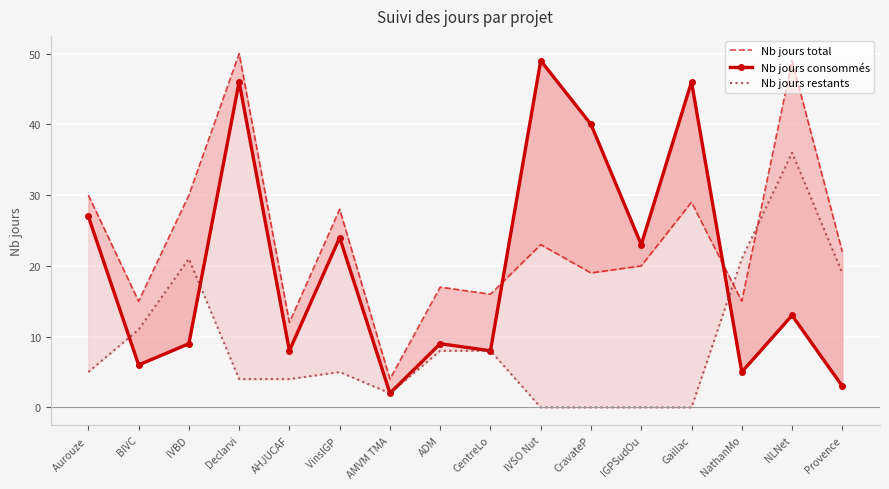

What position from the left is CravateP?

11